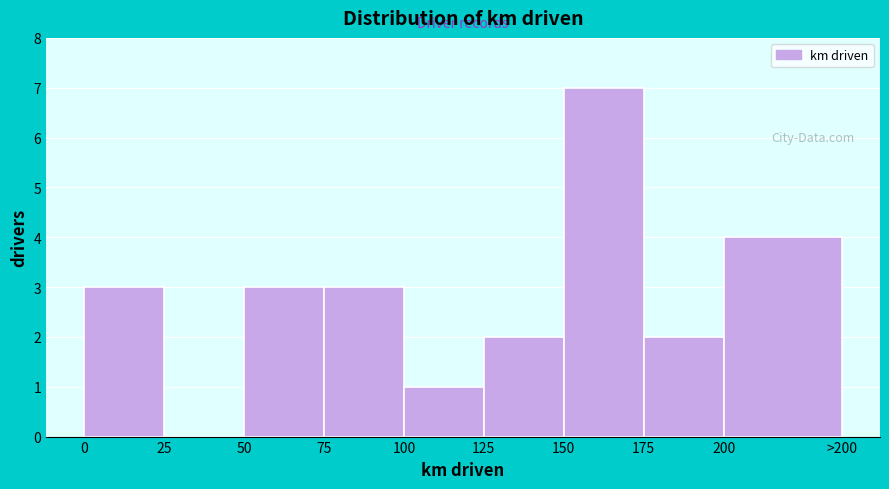

Reading right to left, list all the values displayed in this chart.

200=4	175=2	150=7	125=2	100=1	75=3	50=3	25=0	0=3